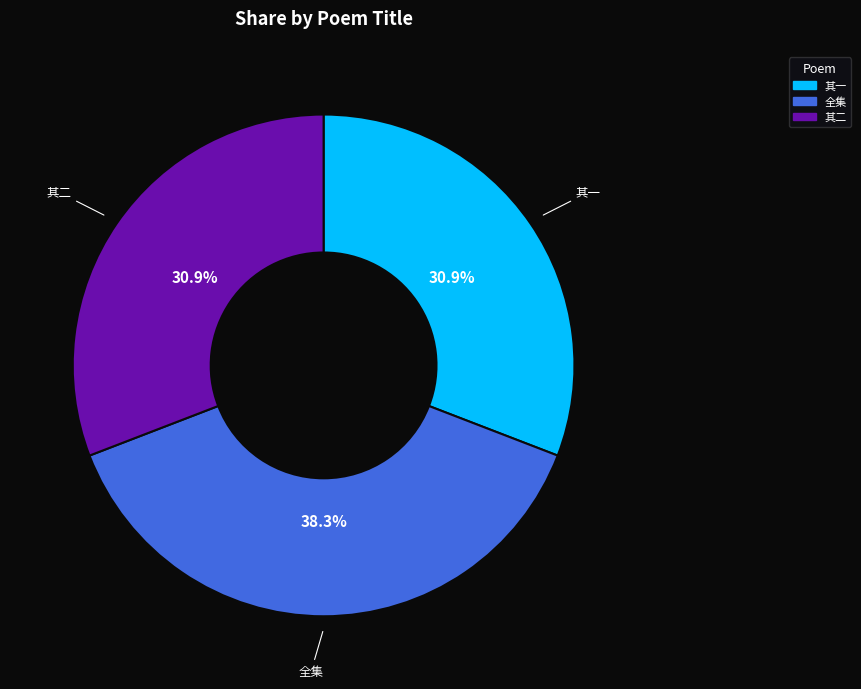

What is the total percentage of 其一 and 全集?

69.1%